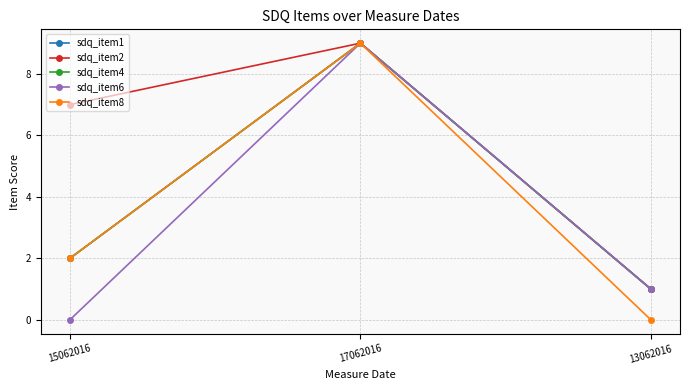

Is this an area chart (filled region under the line)?

No